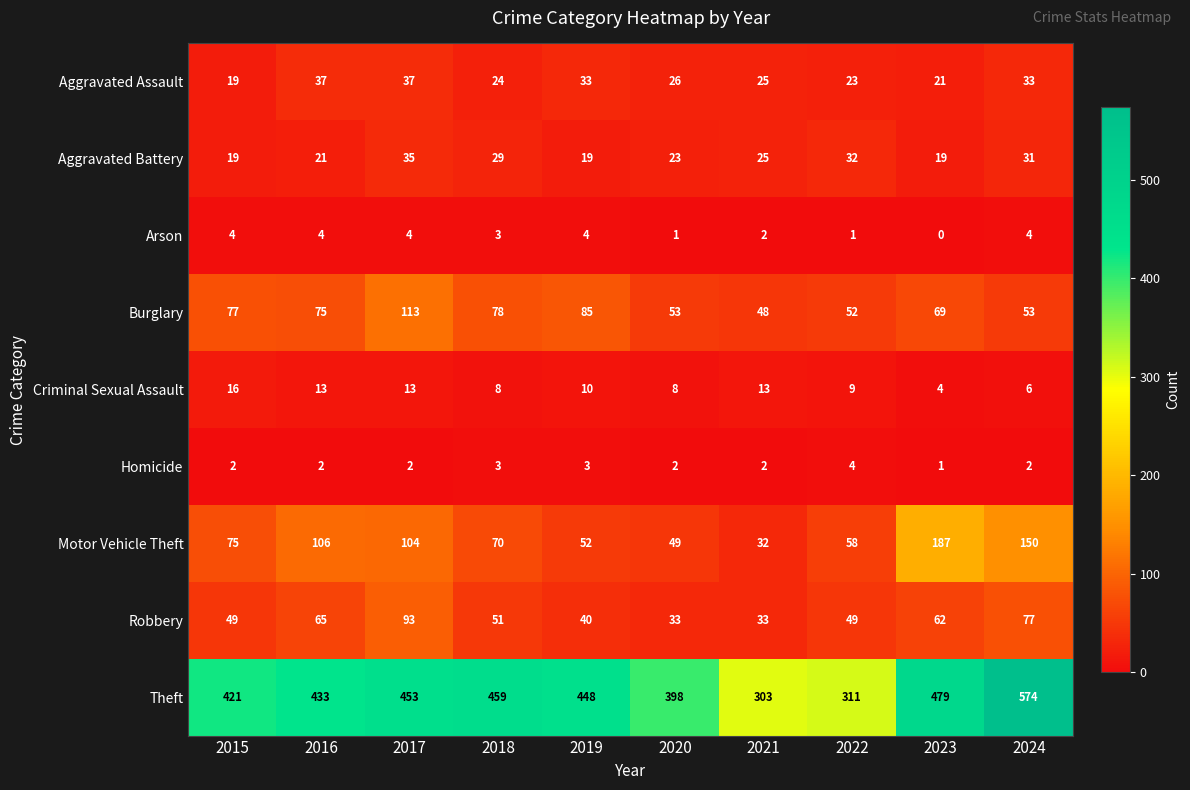

What is the average value of the Arson series?

3